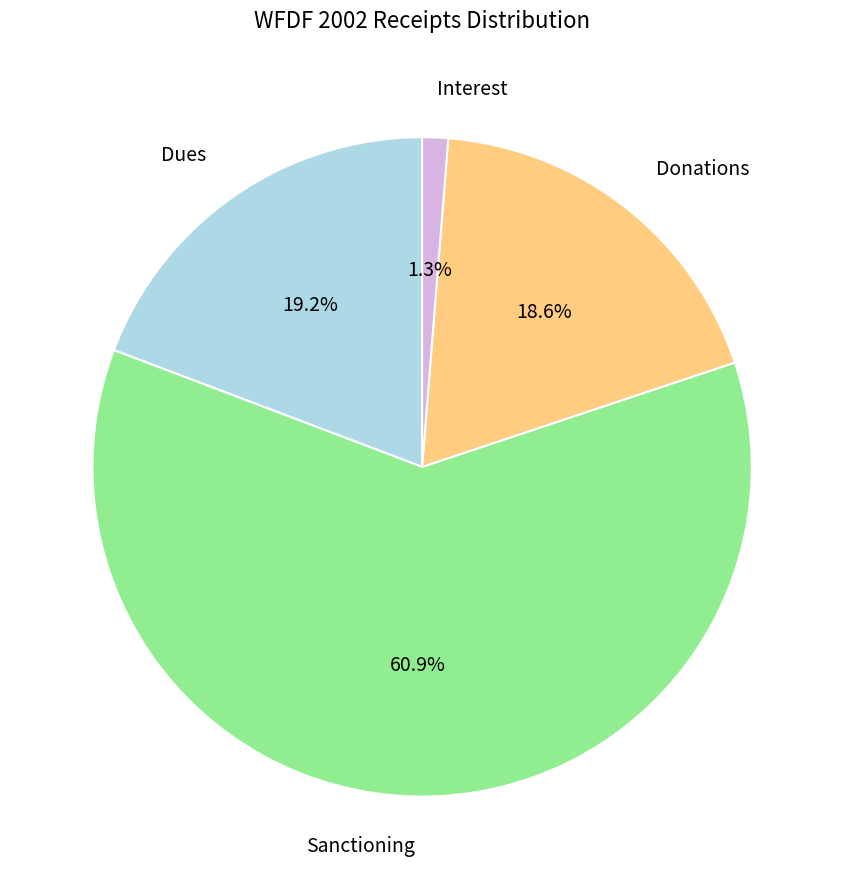

Is there any slice that represents more than half of the pie?

Yes